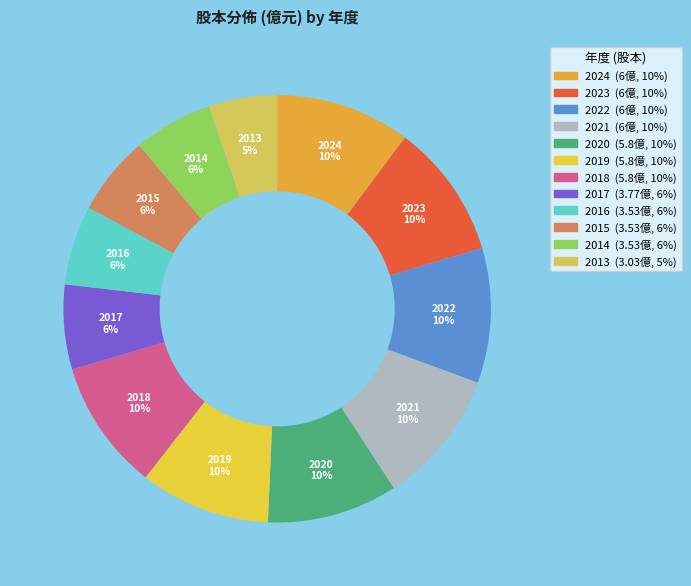

Which slice is the smallest?

2013